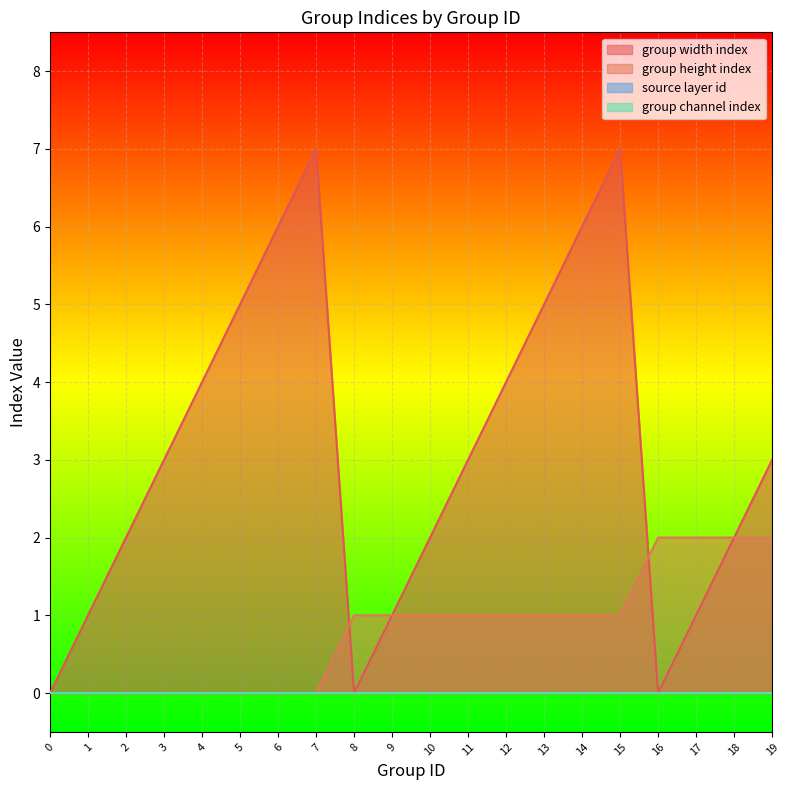

How many times do group width index and group height index cross each other?

2